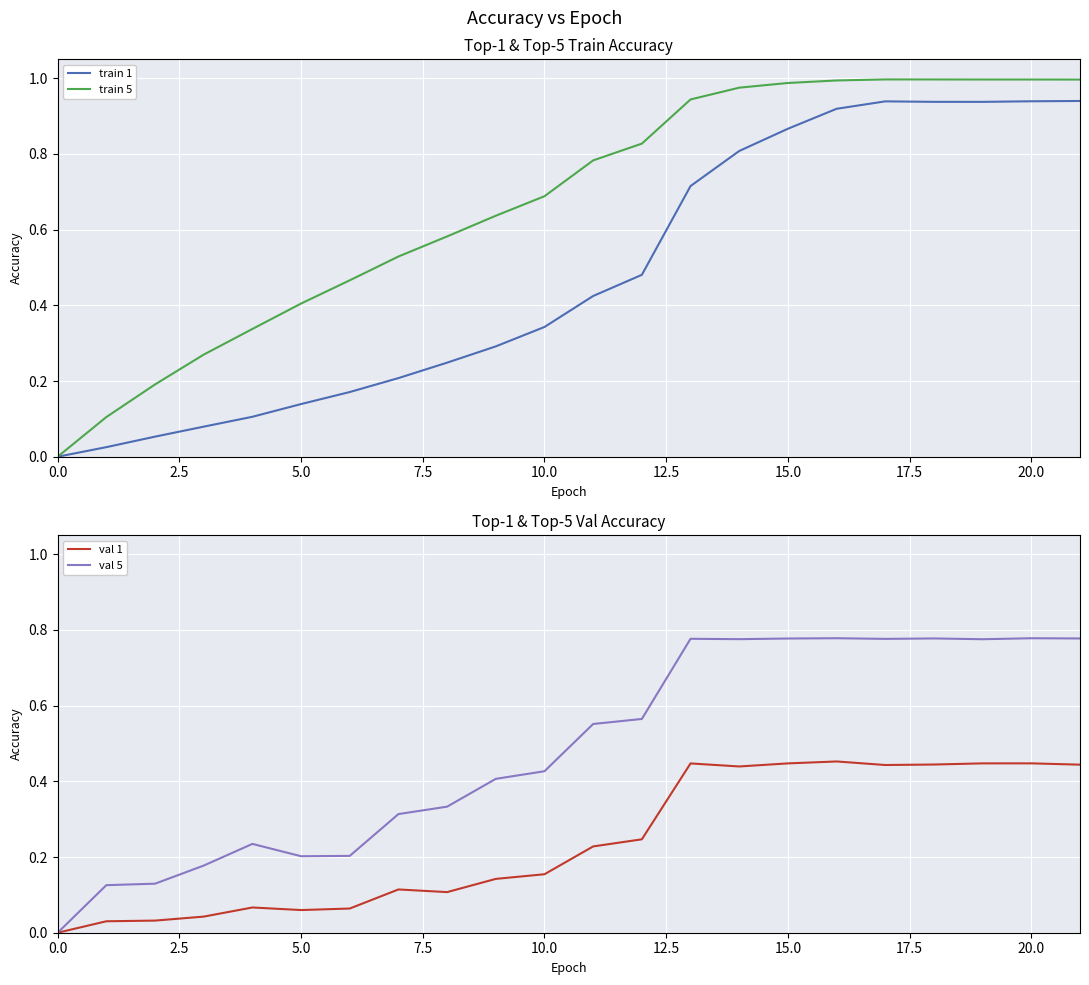

What is the value of the val 1 point at the 20th from the left?

0.4